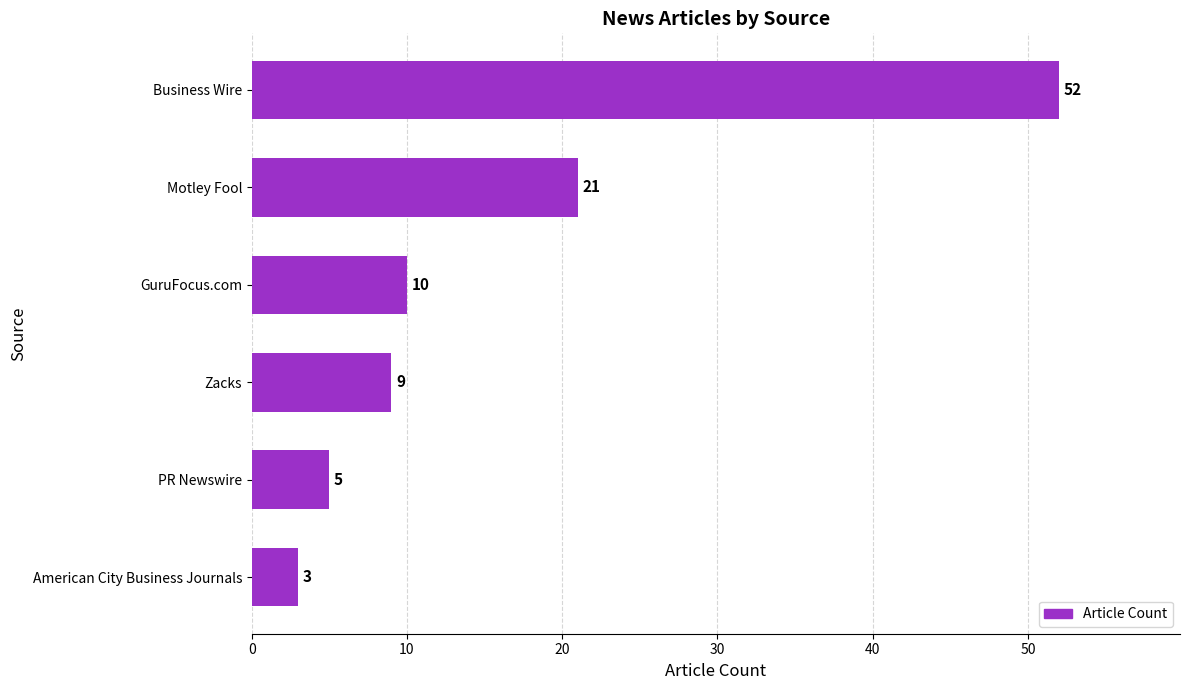

Reading top to bottom, transcribe all the data shown in this chart.

Business Wire=52	Motley Fool=21	GuruFocus.com=10	Zacks=9	PR Newswire=5	American City Business Journals=3